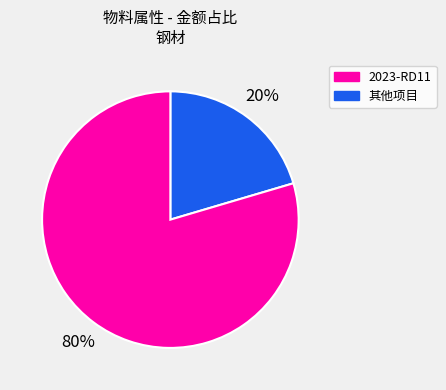

Count the number of slices in the pie.

2